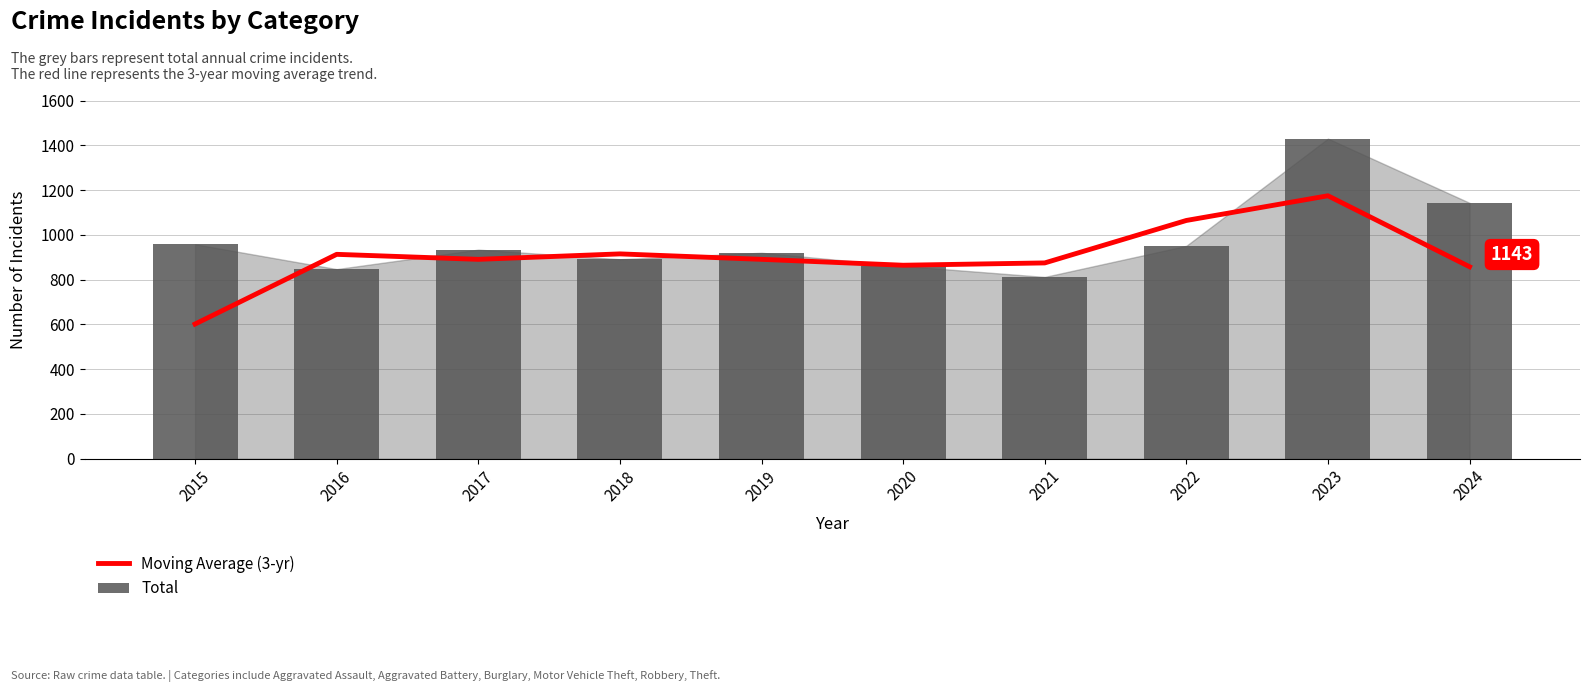

What is the difference between the highest and lowest values at 2019?

29.3